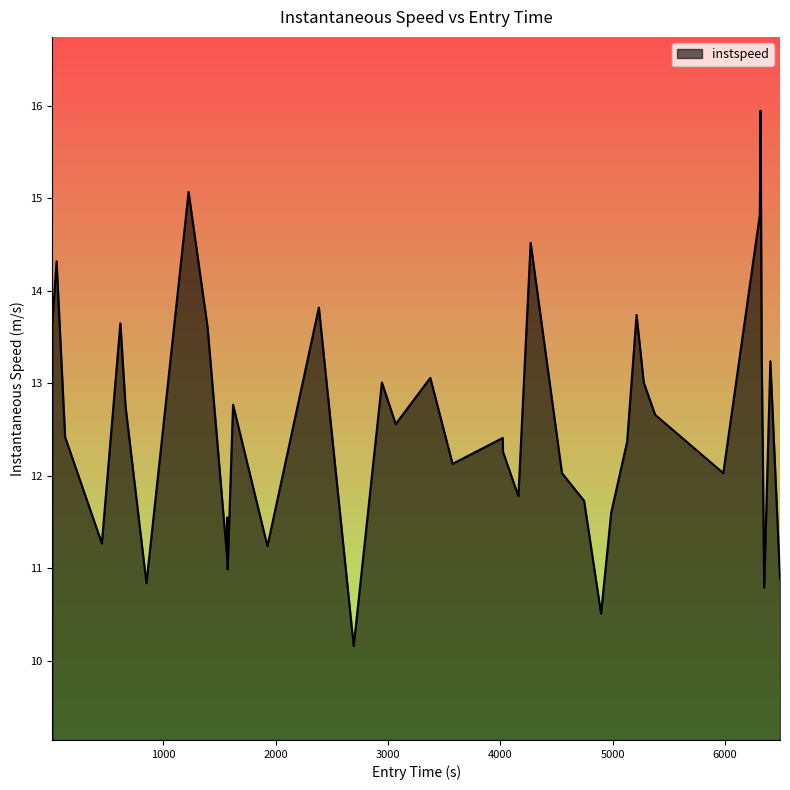

What is the smallest value displayed?

10.2